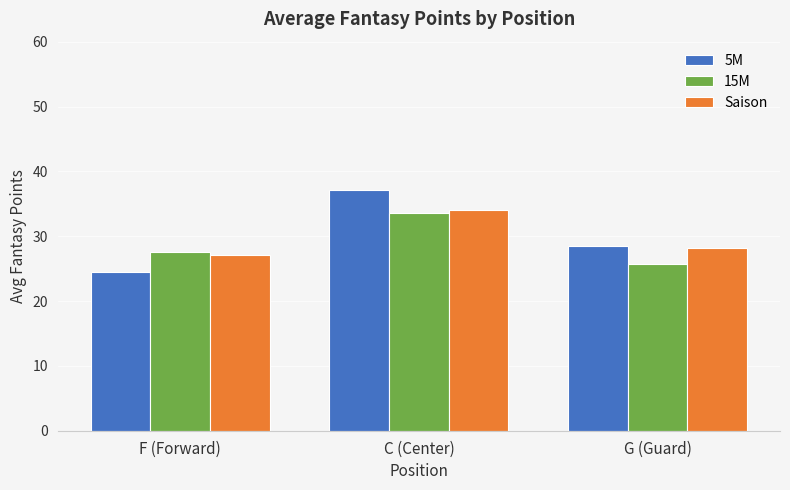

At which label does Saison reach its peak?

C (Center)